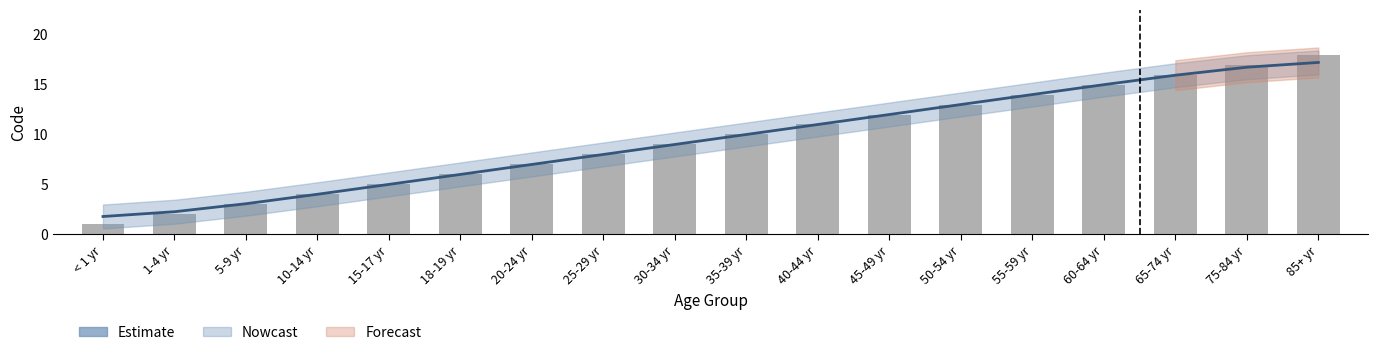

Rank the categories by value from lowest to highest.

< 1 yr, 1-4 yr, 5-9 yr, 10-14 yr, 15-17 yr, 18-19 yr, 20-24 yr, 25-29 yr, 30-34 yr, 35-39 yr, 40-44 yr, 45-49 yr, 50-54 yr, 55-59 yr, 60-64 yr, 65-74 yr, 75-84 yr, 85+ yr